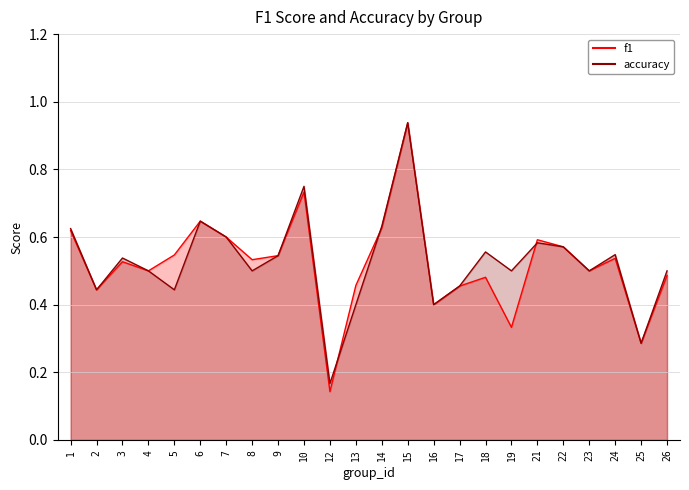

Is it true that f1 equals 0.4 at 25?

False